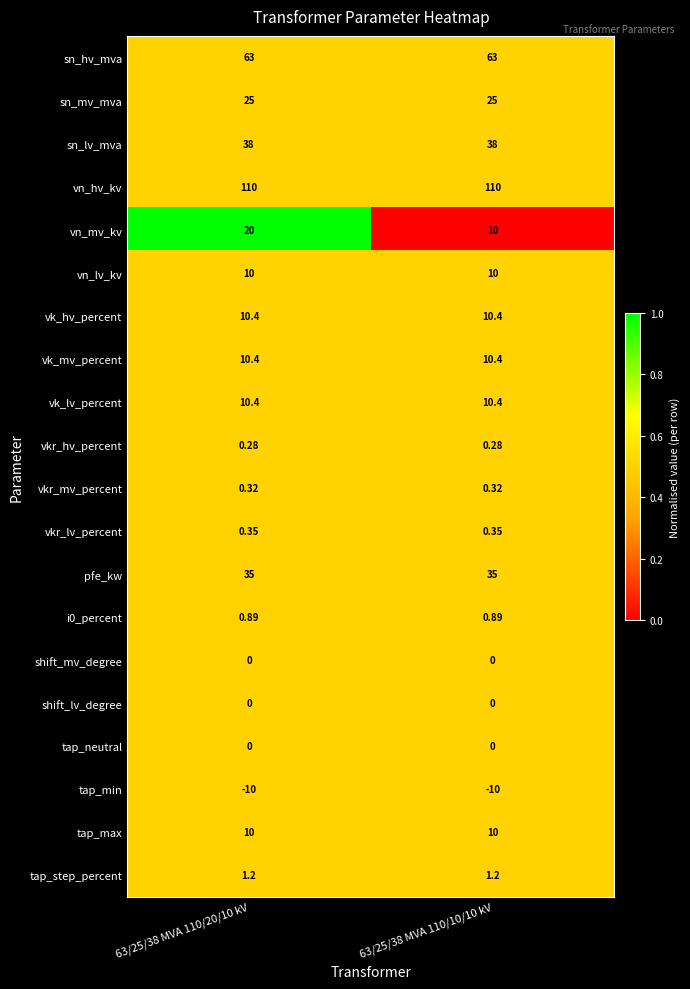

Which series has the widest spread of values?

vn_mv_kv